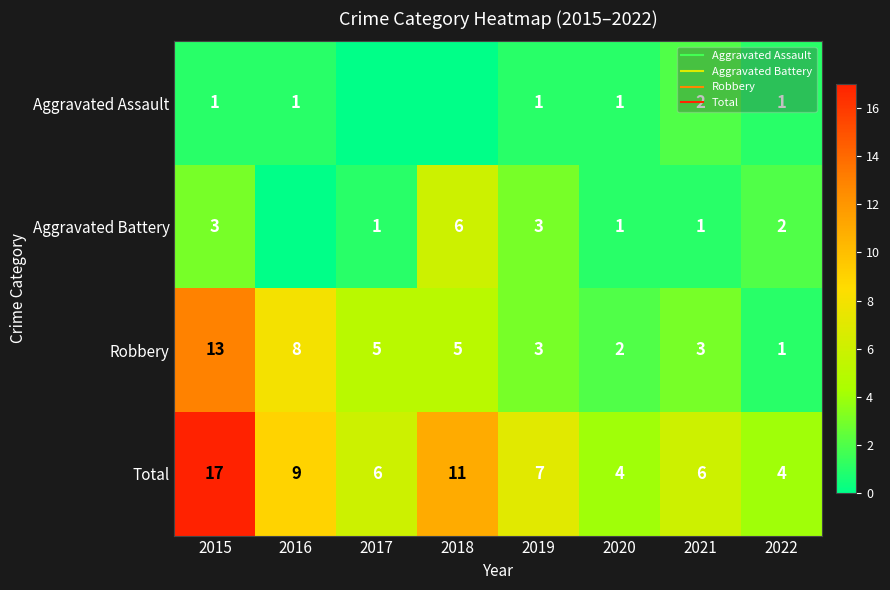

At which category does the chart reach its peak across all series?

2015